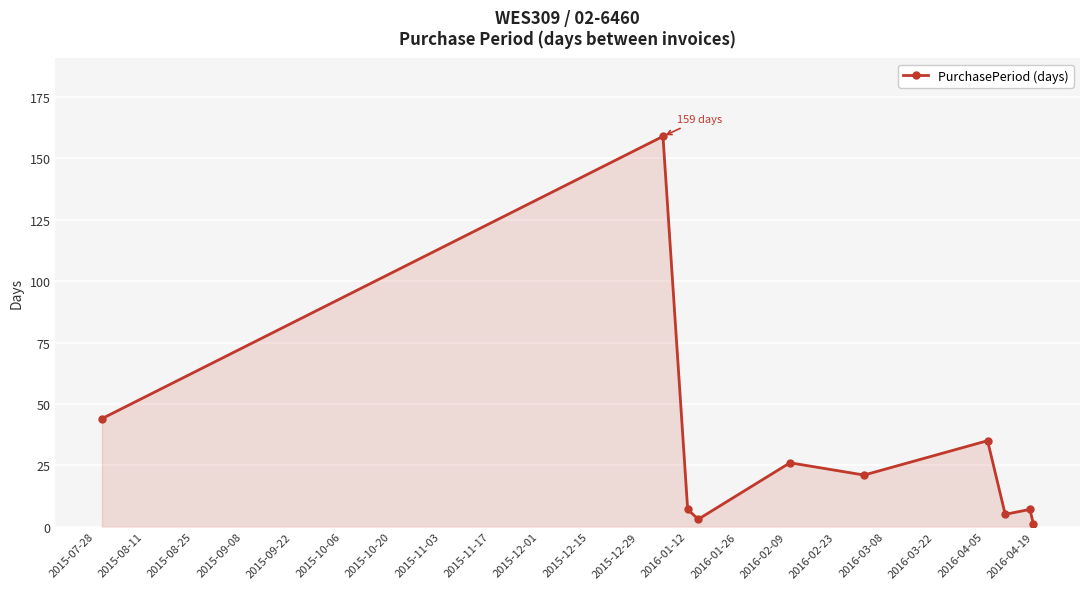

True or false: there are more than 1 points higher than both neighbors.

True